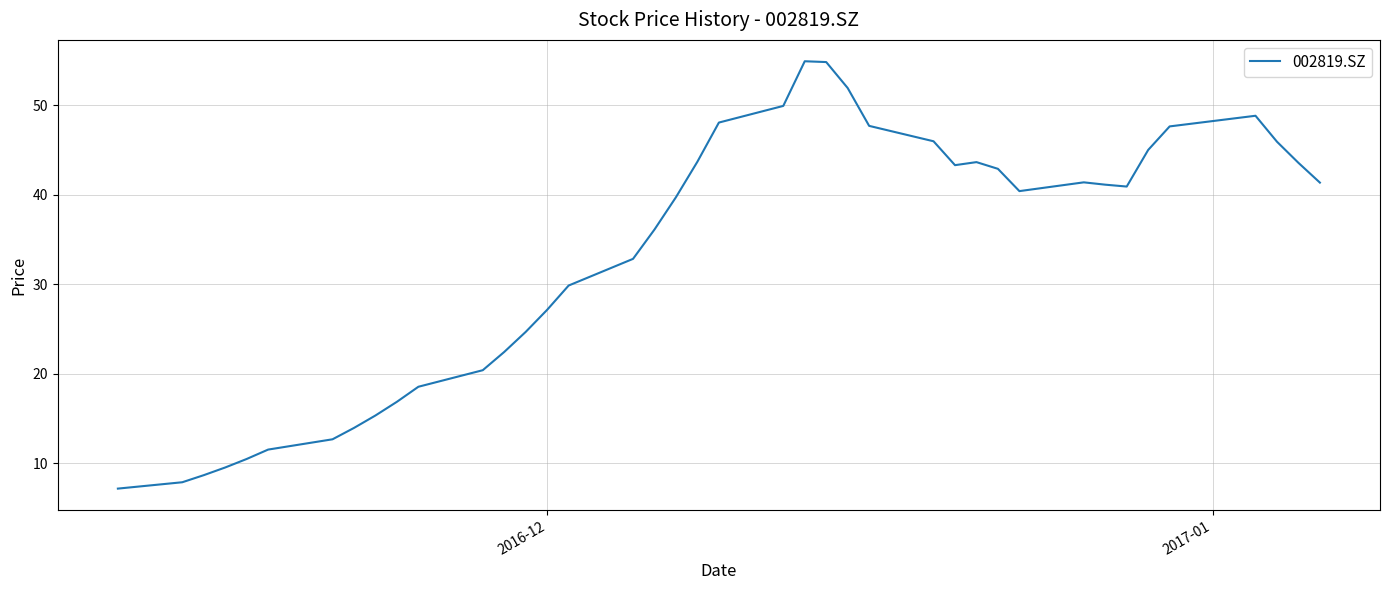

What is the maximum value shown in the chart?

54.9